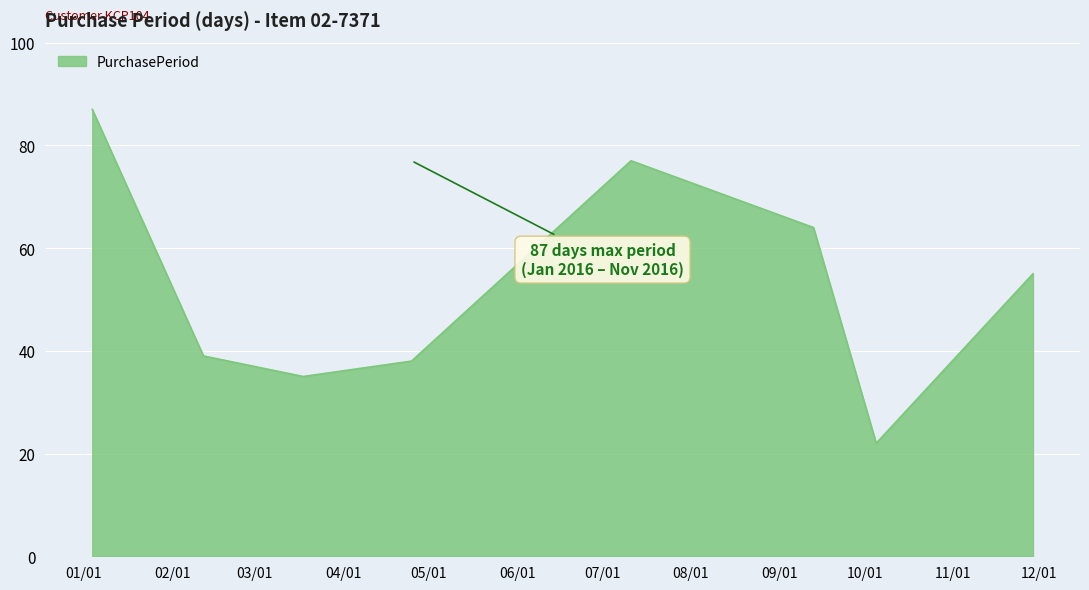

How many lines are shown in the chart?

1